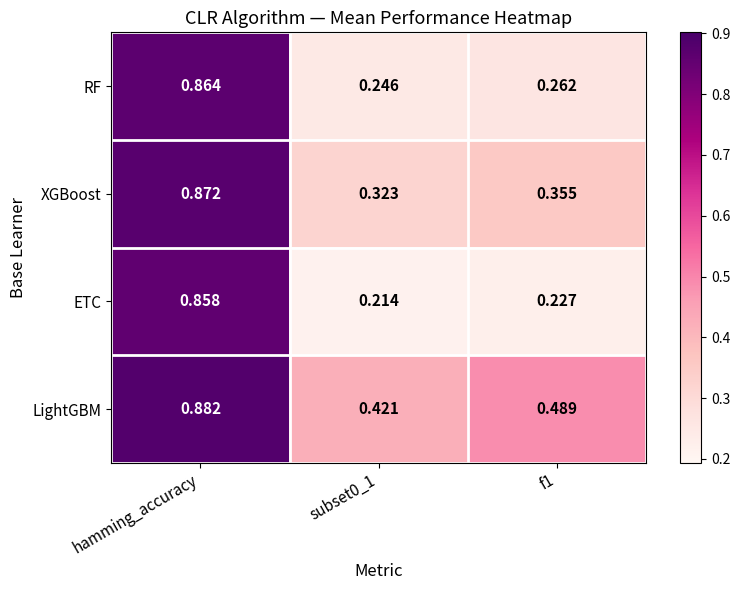

How many series are shown in this chart?

4